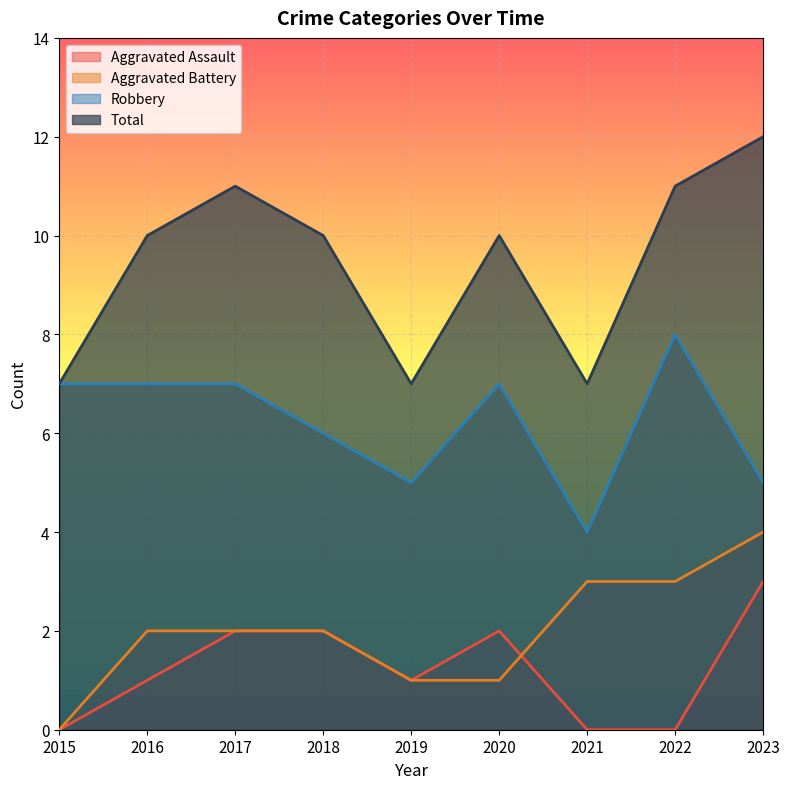

True or false: Aggravated Assault and Total cross at least once.

False